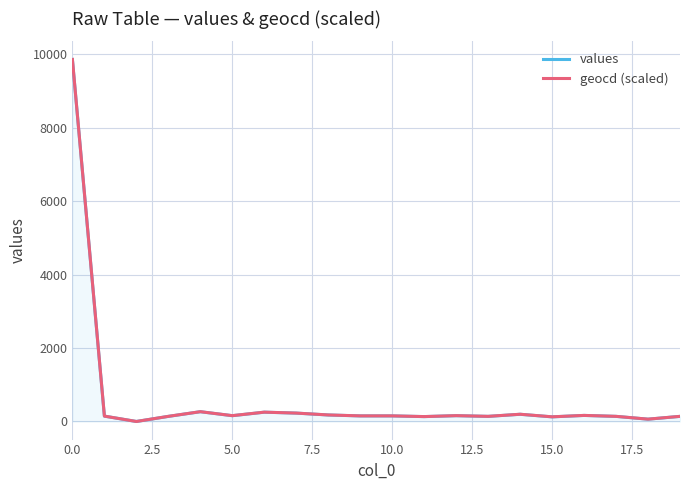

What is the greatest value displayed?

9853.0